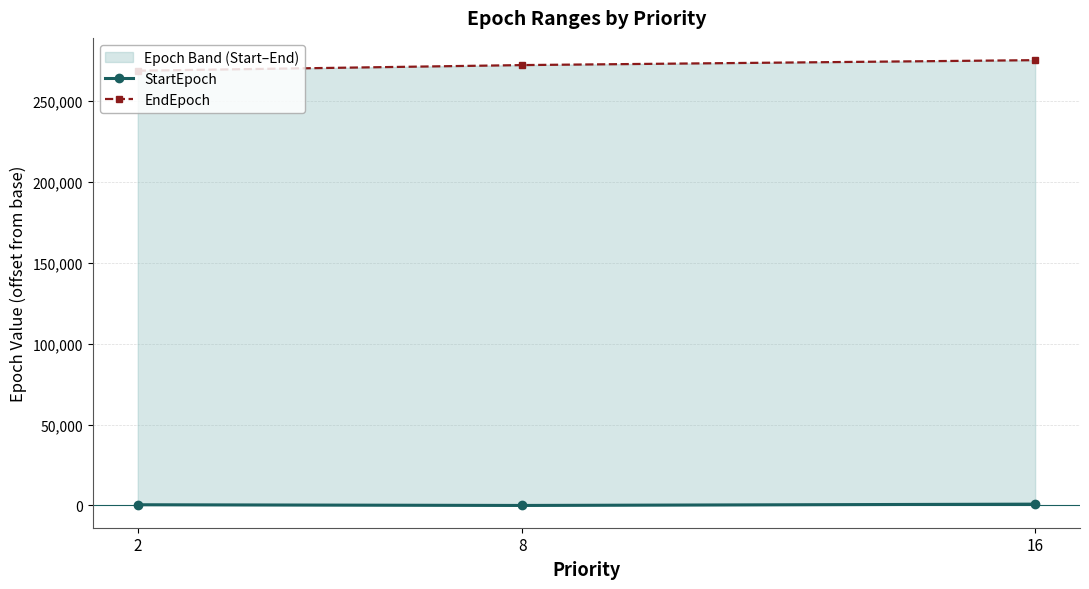

How many values in the EndEpoch series exceed 272272?

1